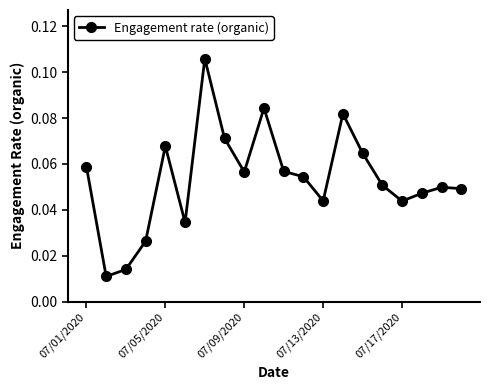

What is the sum of all values?

1.1